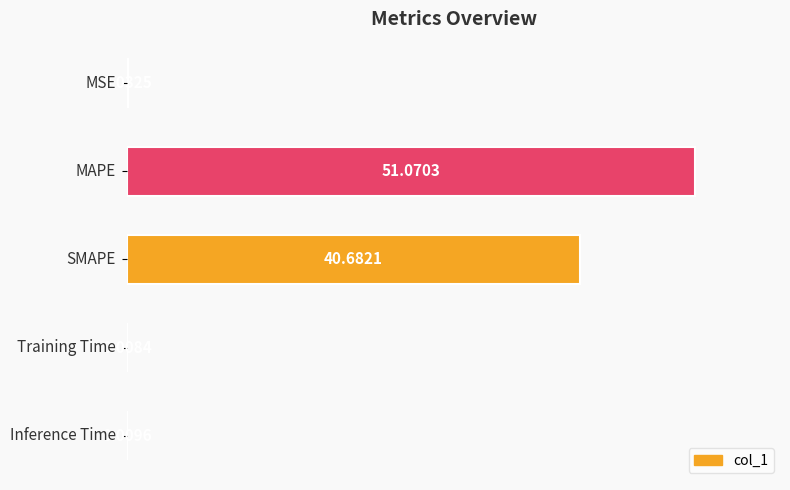

What is the average value?

18.4